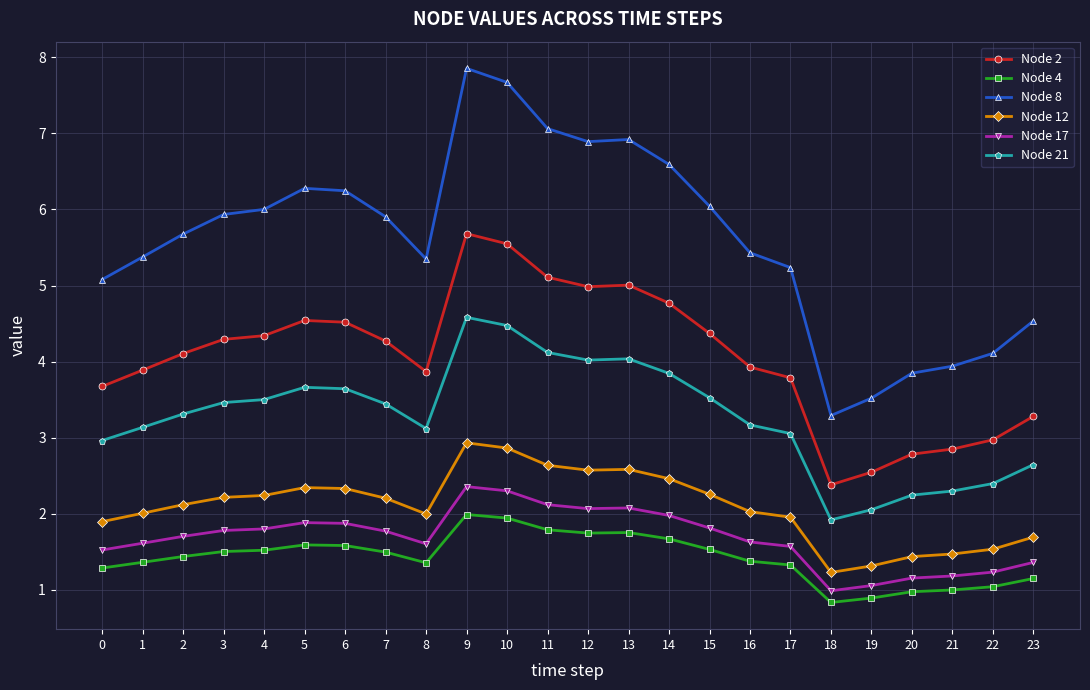

True or false: Node 17 and Node 4 cross at least once.

False